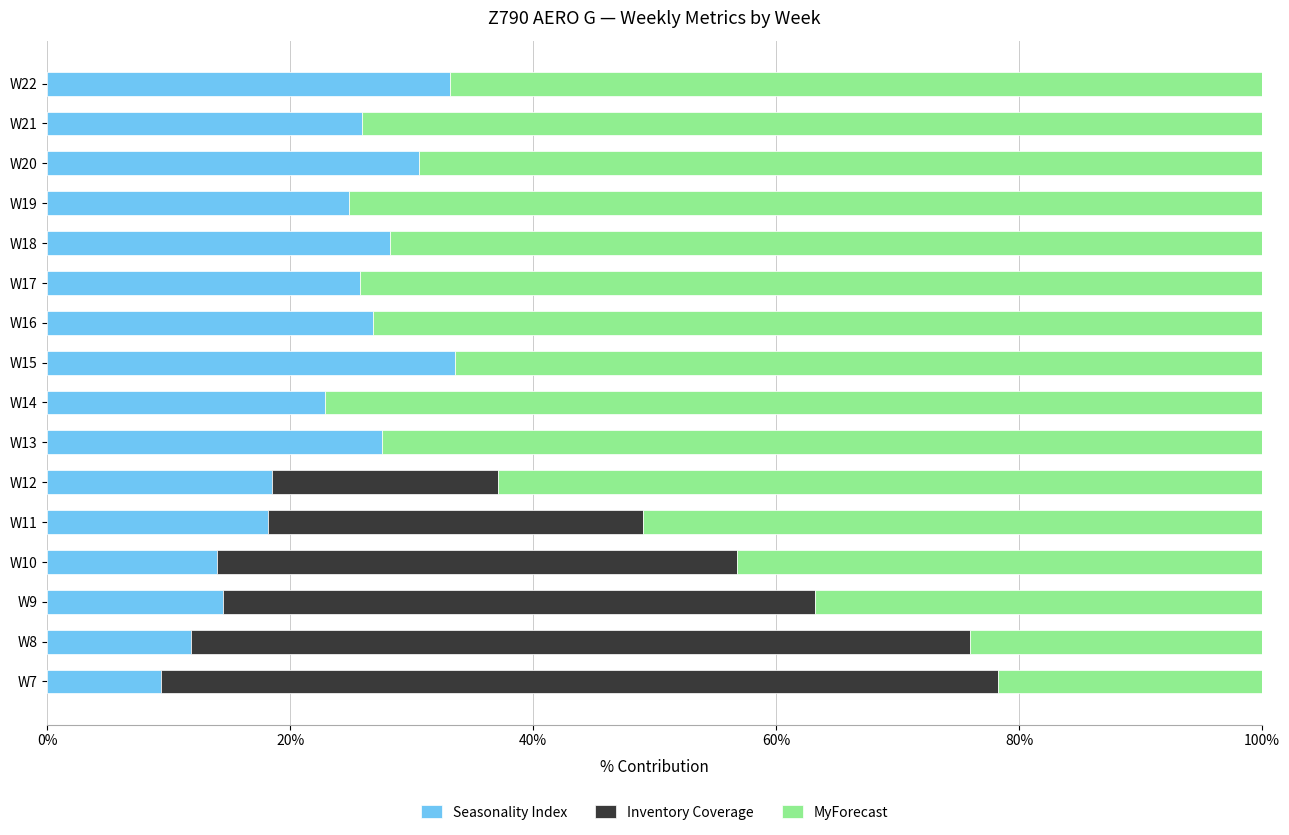

Count the number of categories in the chart.

16